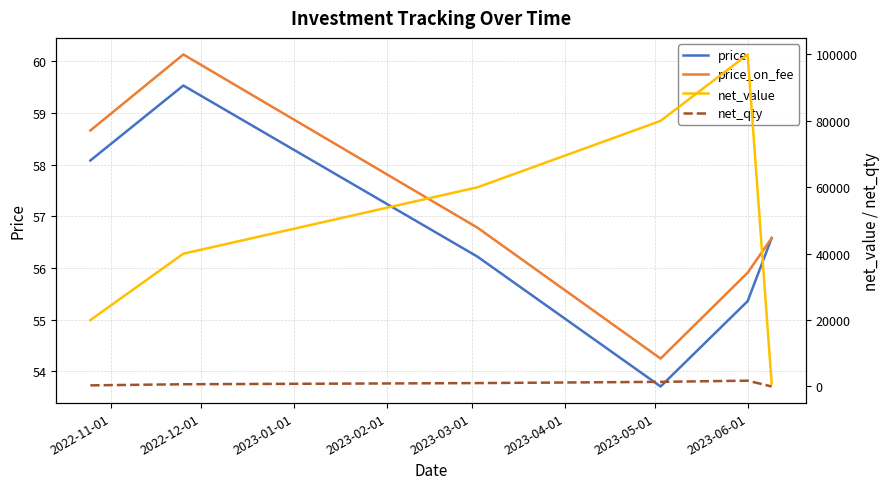

What is the maximum value for price_on_fee?

60.1